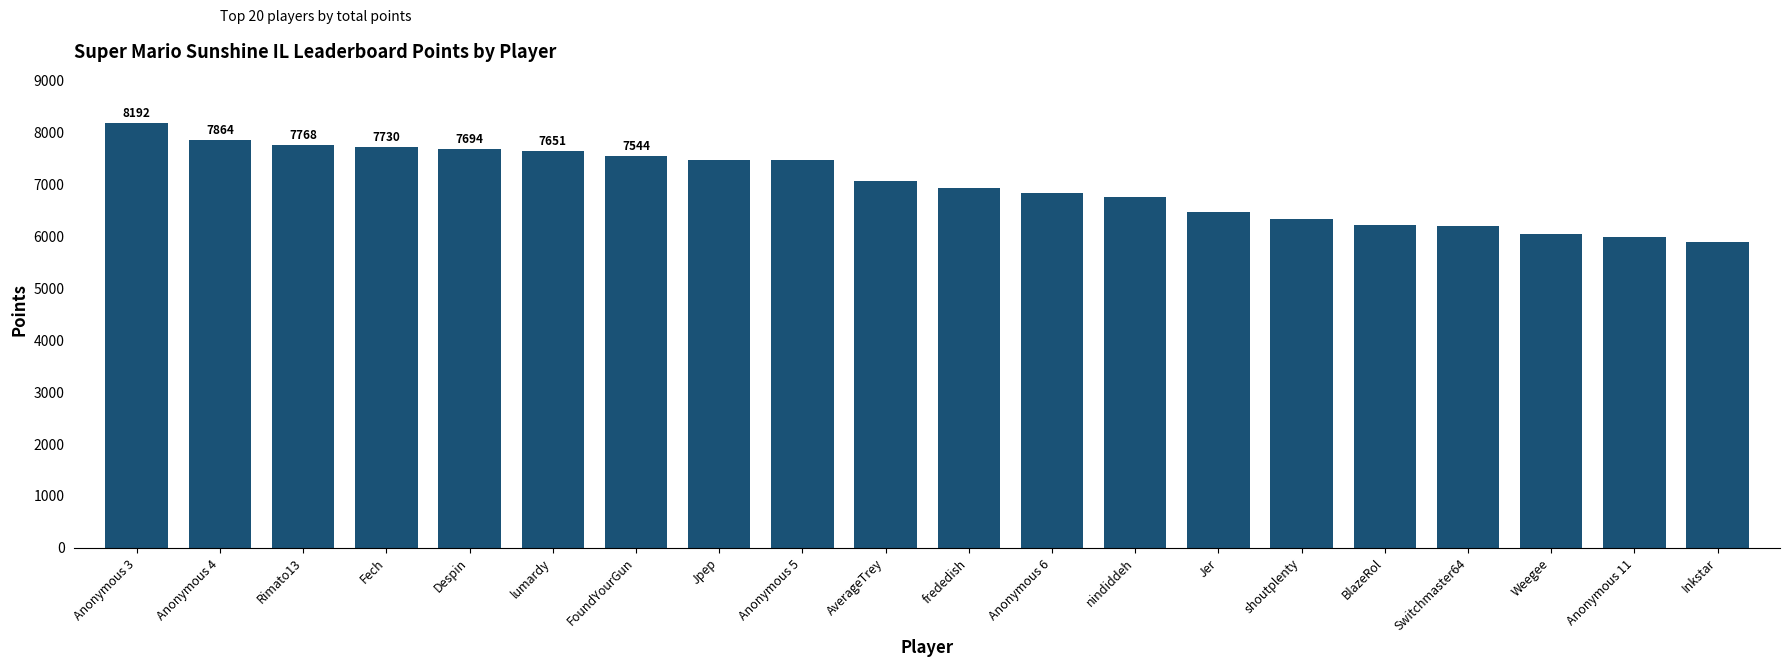

What is the ratio of the value at Switchmaster64 to the value at frededish?

0.9